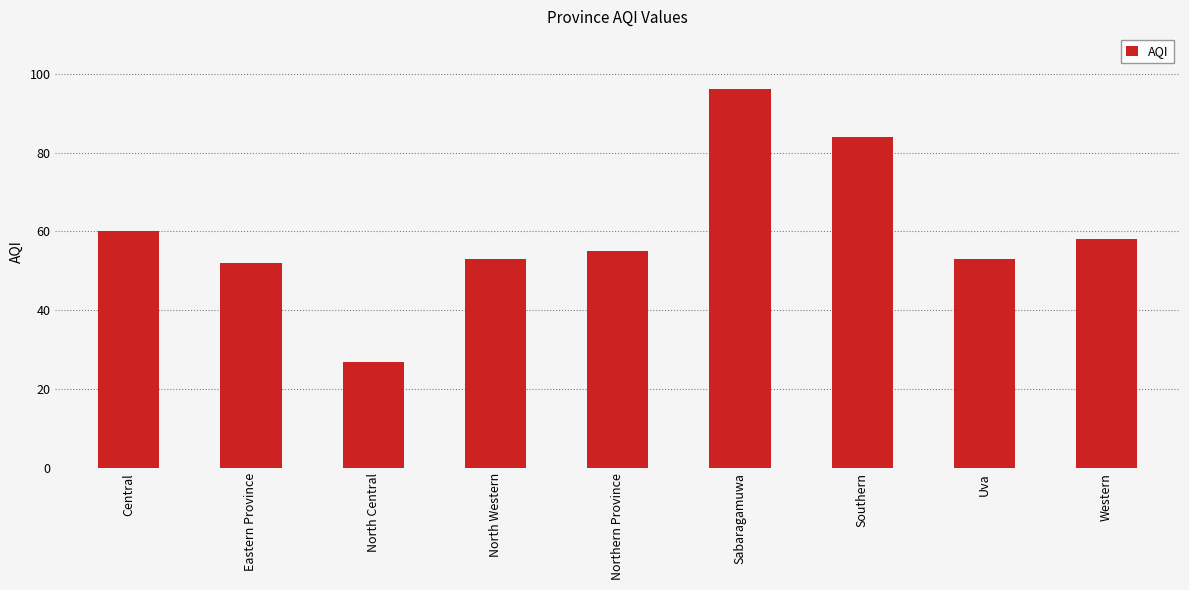

Approximately how many times larger is the value at Central compared to Western?

1.0